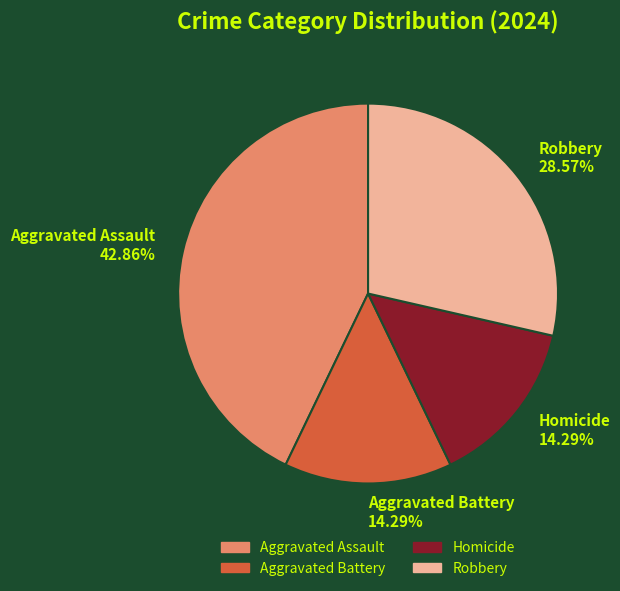

Does Robbery represent more than half of the total?

No